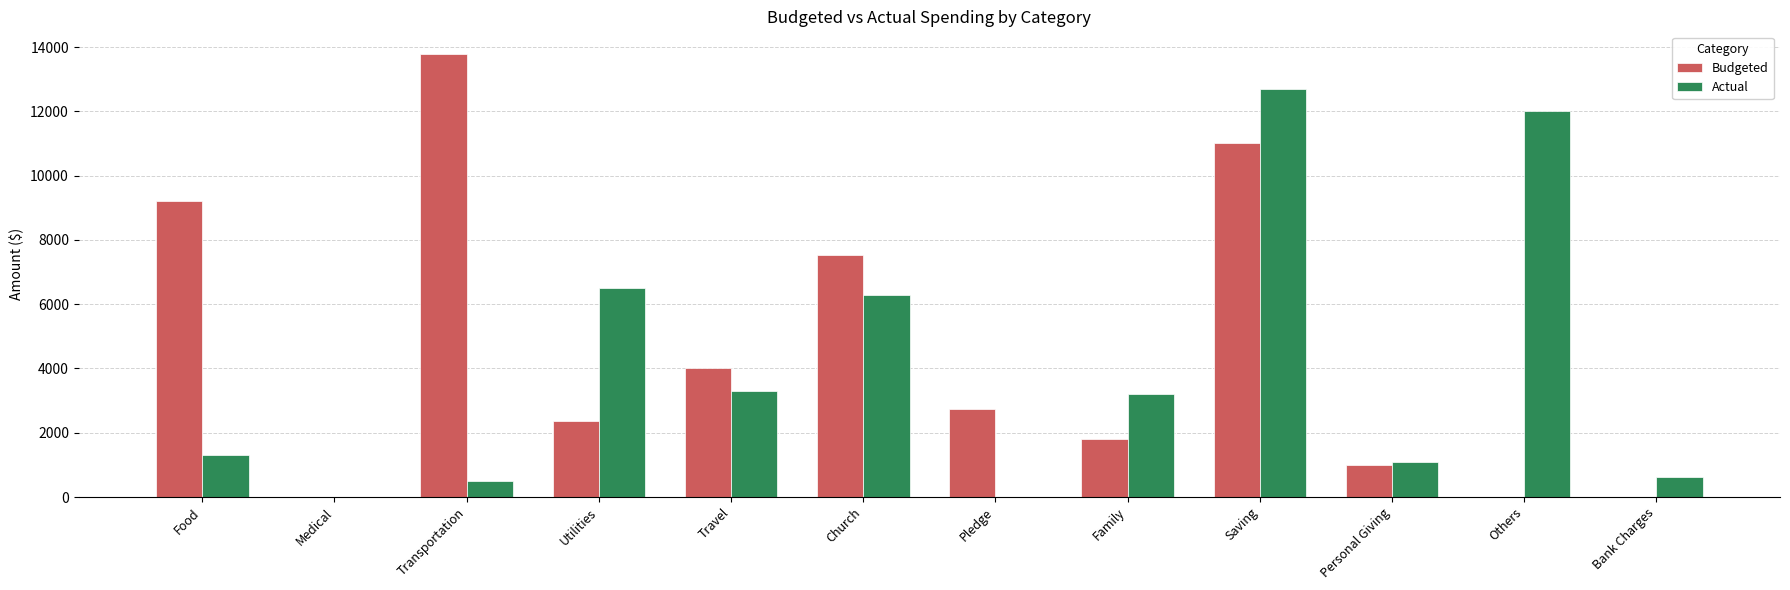

What is the greatest value displayed?

13800.0